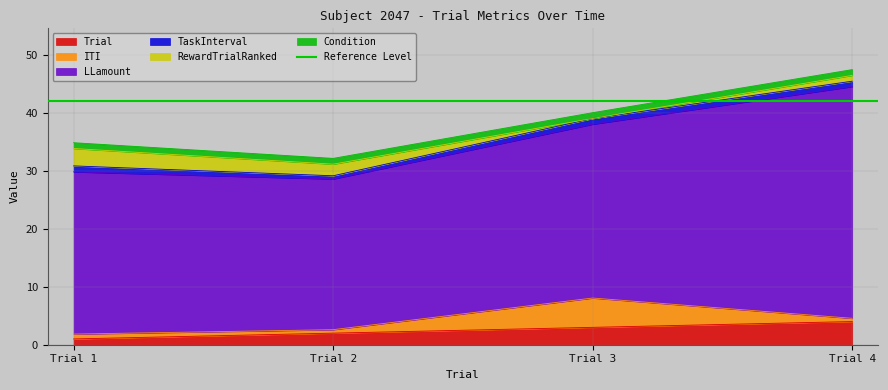

Reading left to right, what are all the values shown in this chart?

Trial: Trial 1=1.0	Trial 2=2.0	Trial 3=3.0	Trial 4=4.0
ITI: Trial 1=0.8	Trial 2=0.6	Trial 3=5.1	Trial 4=0.6
LLamount: Trial 1=28.0	Trial 2=26.0	Trial 3=30.0	Trial 4=40.0
TaskInterval: Trial 1=1.0	Trial 2=0.6	Trial 3=1.0	Trial 4=0.9
RewardTrialRanked: Trial 1=3.0	Trial 2=2.0	Trial 3=0.0	Trial 4=1.0
Condition: Trial 1=1.0	Trial 2=1.0	Trial 3=1.0	Trial 4=1.0